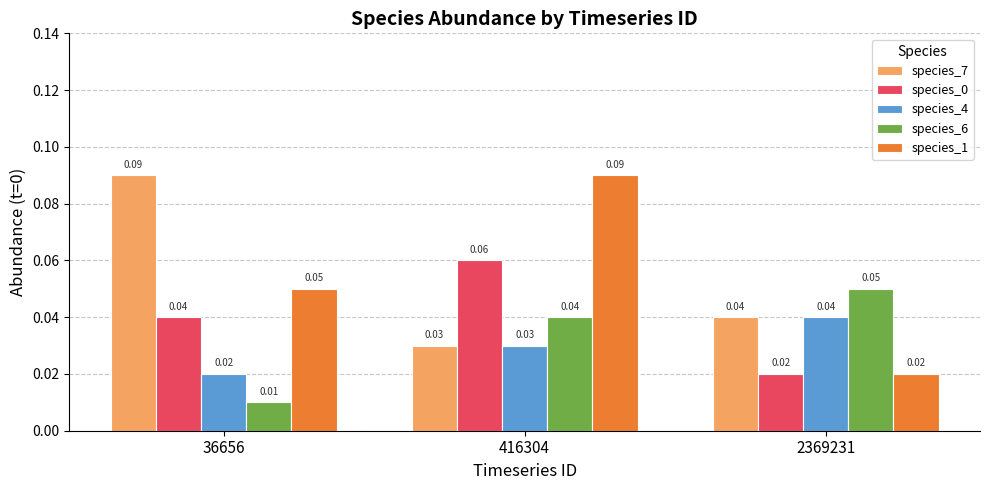

Between 416304 and 2369231, which series saw the biggest shift?

species_1